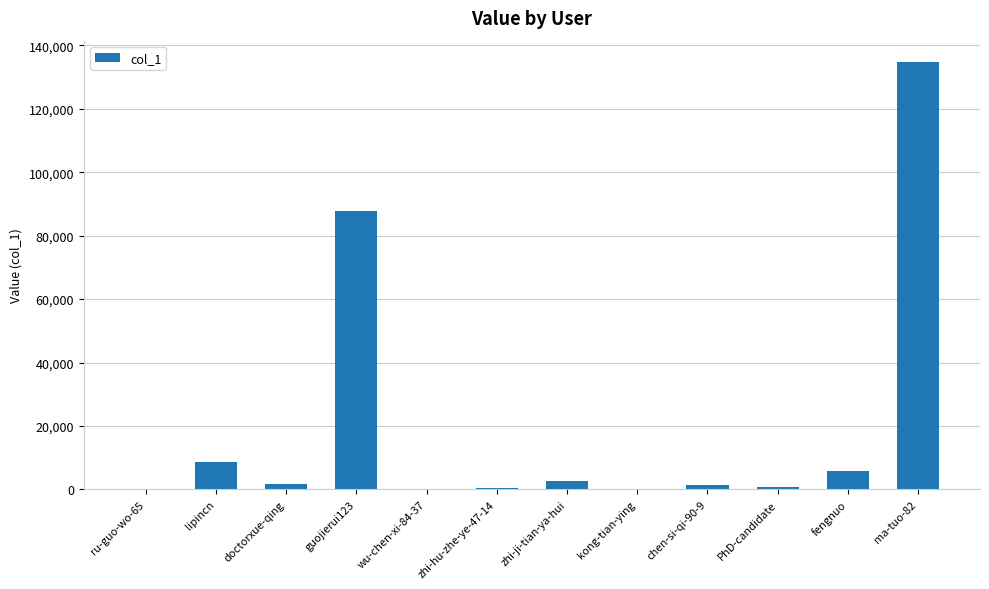

What is the sum of all values?

244464